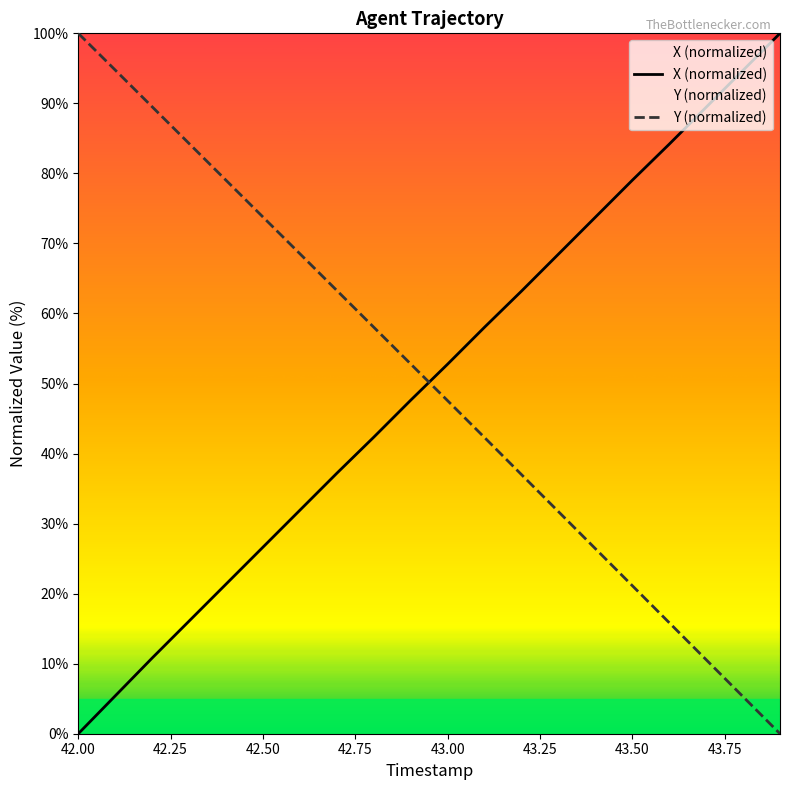

What is the difference between the second highest and second lowest values in the X series?

89.3